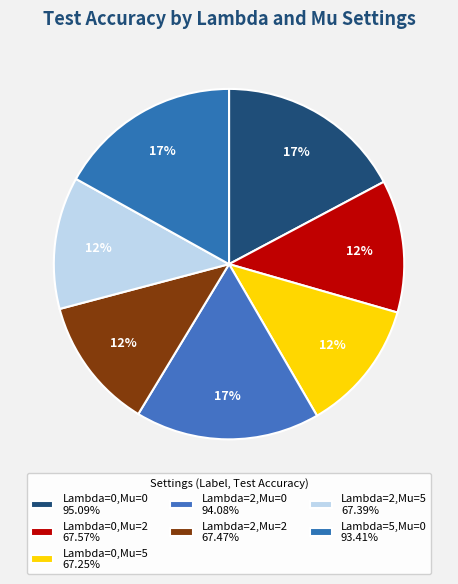

How many slices are in this pie chart?

7